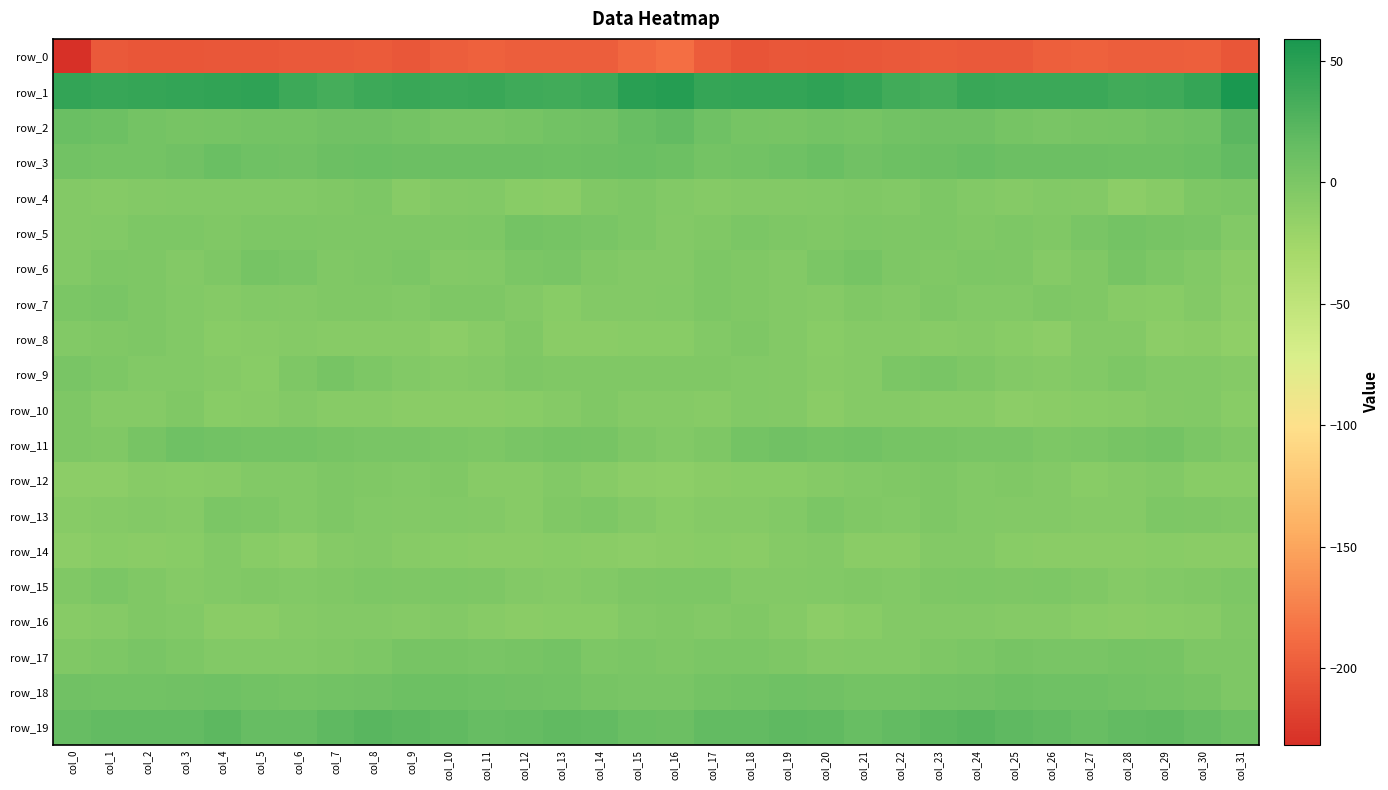

Rank the series by their maximum value, from lowest to highest.

row_0, row_14, row_16, row_10, row_8, row_12, row_15, row_4, row_13, row_7, row_9, row_6, row_17, row_5, row_11, row_18, row_3, row_2, row_19, row_1